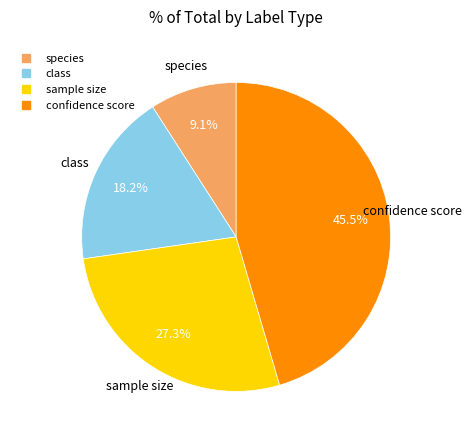

What percentage is the class slice, to the nearest percent?

18%